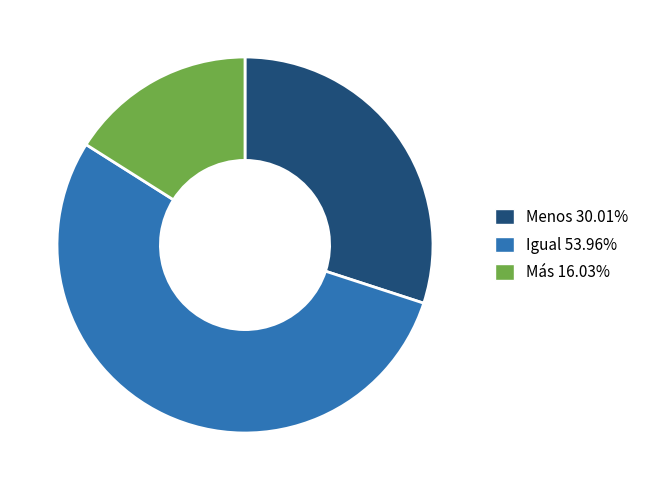

Is the sum of Menos and Más greater than half?

No